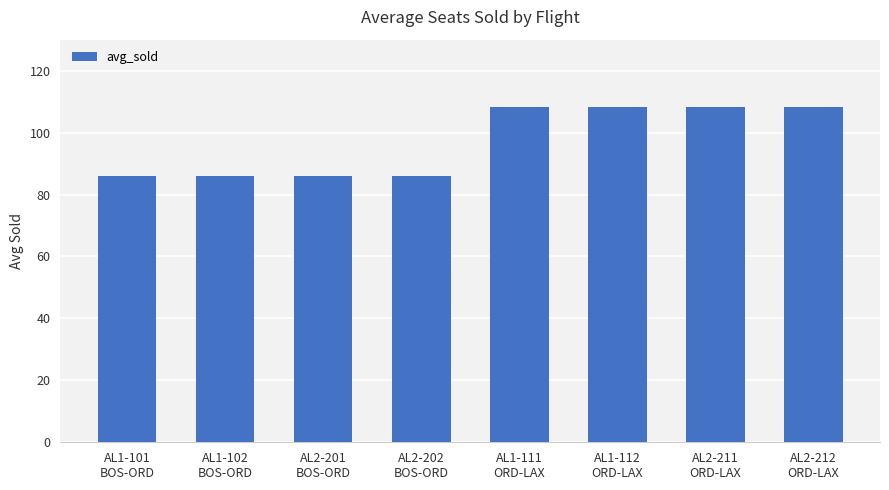

How many bars are there in total?

8